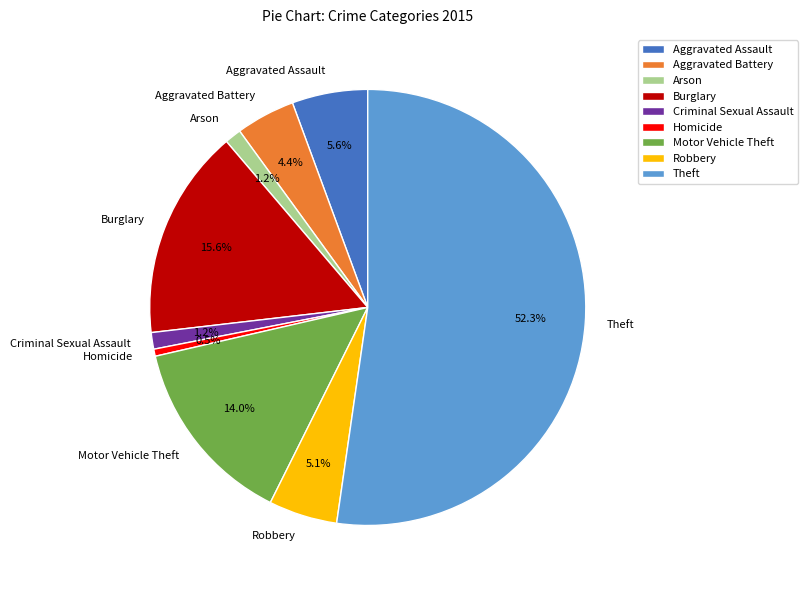

Between Aggravated Battery and Robbery, which is larger?

Robbery